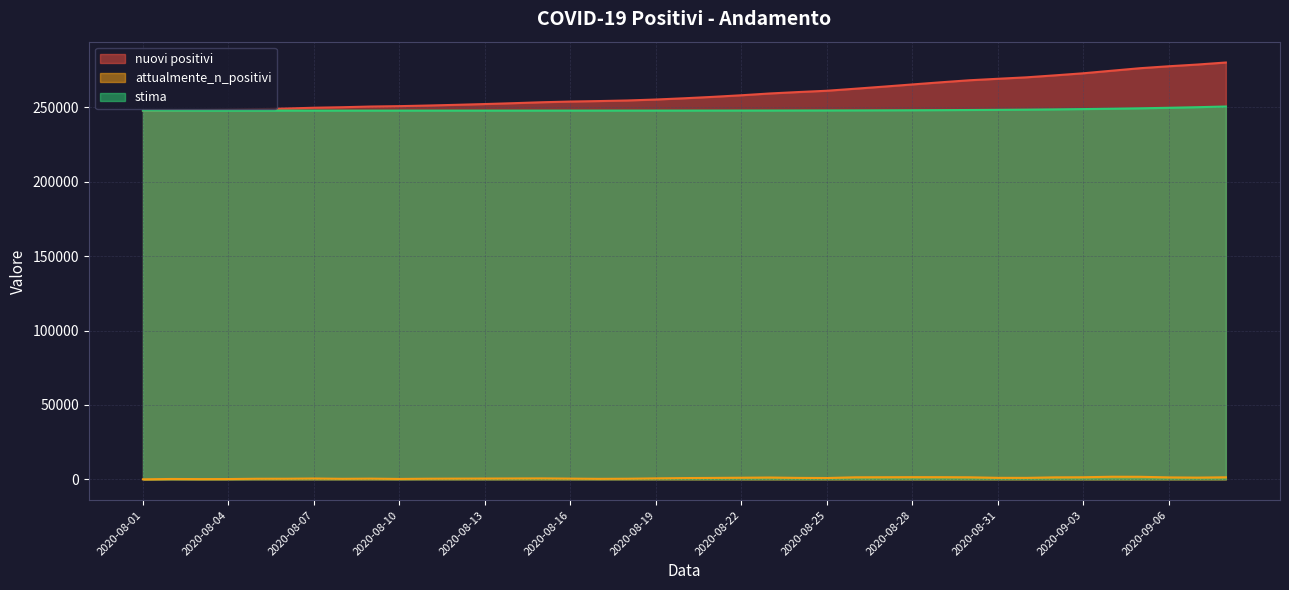

List the series in order of their peak value, highest first.

nuovi positivi, stima, attualmente_n_positivi